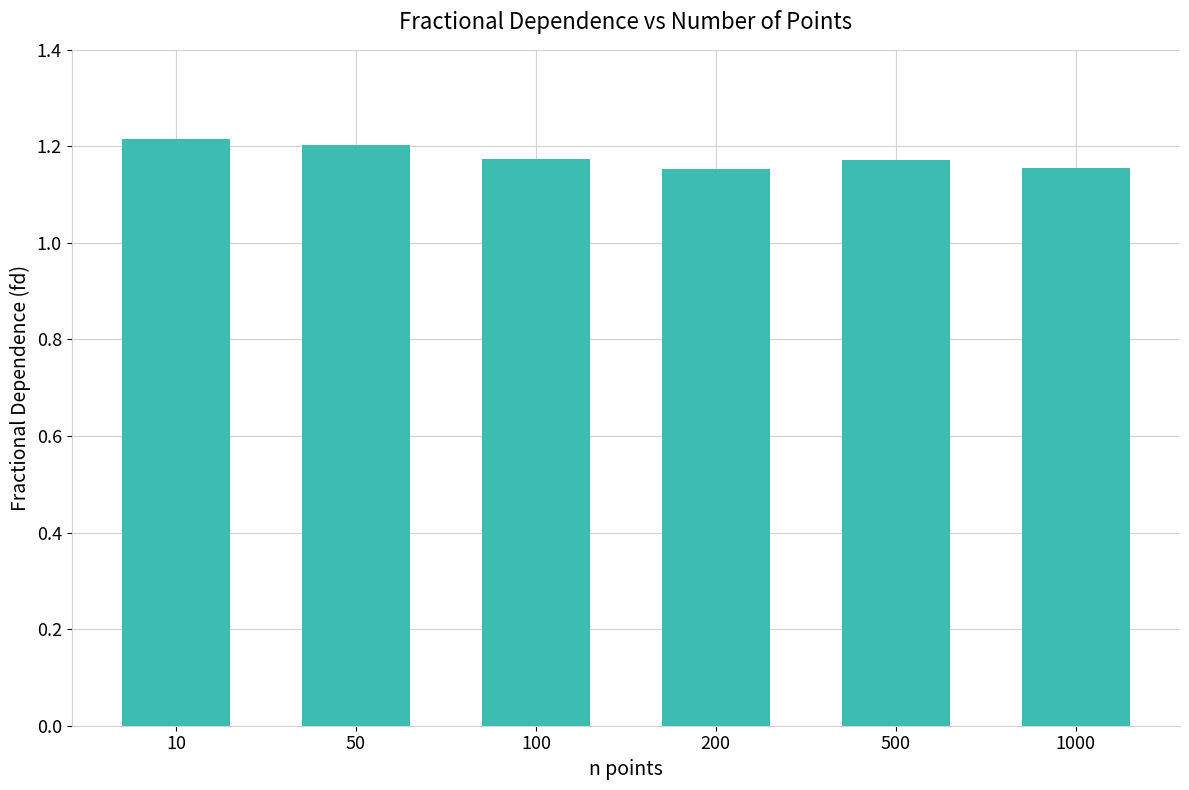

What is the sum of all values?

7.1